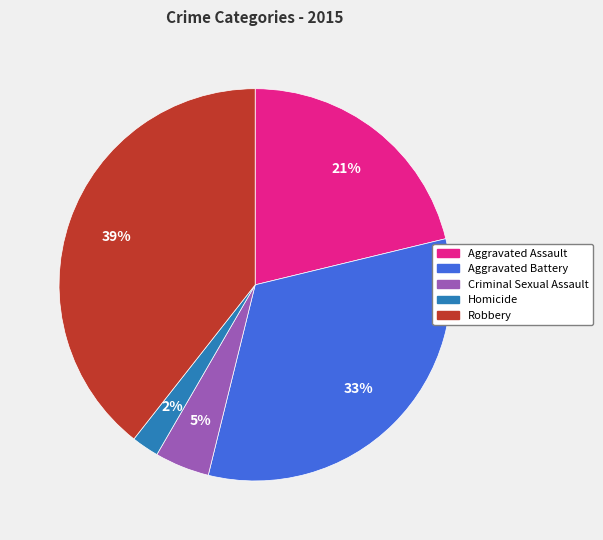

Is the sum of Aggravated Battery and Aggravated Assault greater than half?

Yes